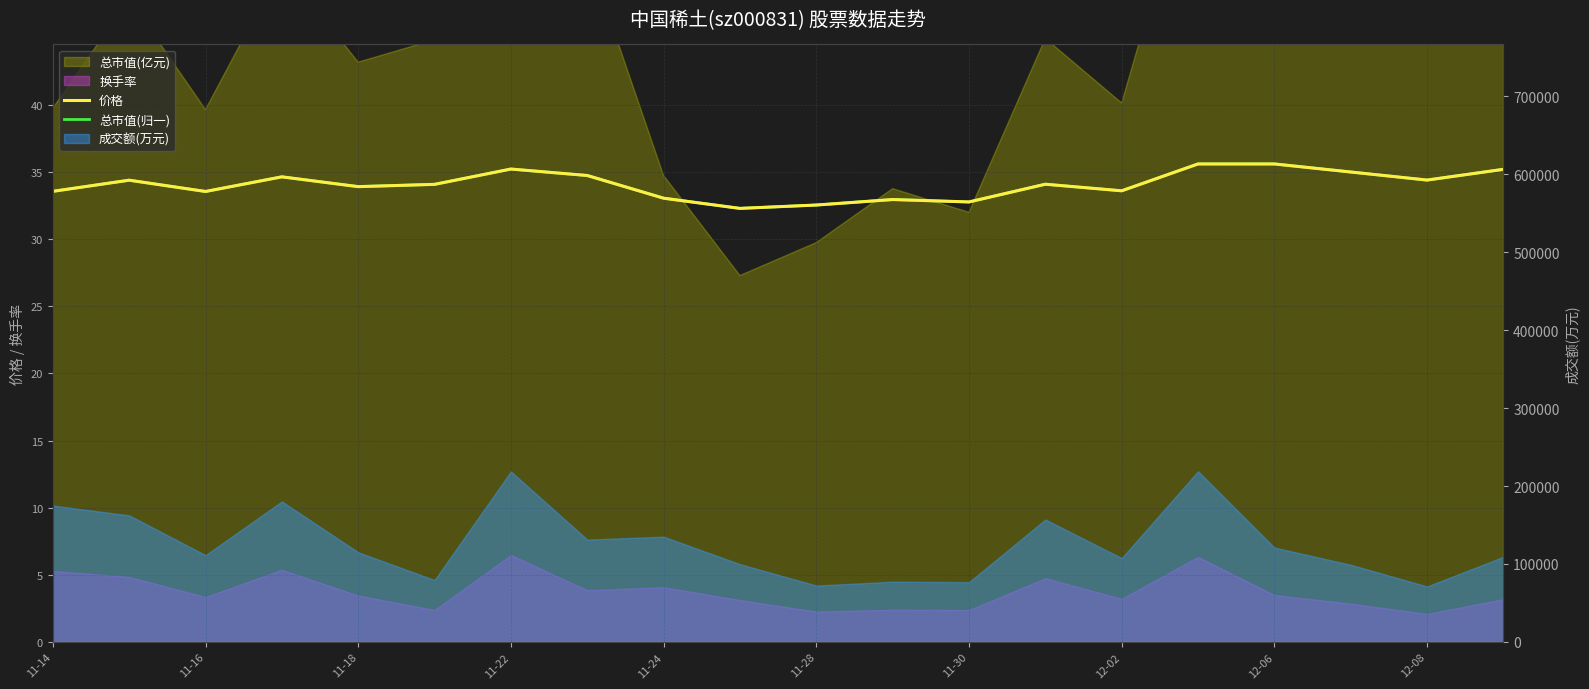

What is the difference between the maximum and minimum values in the 总市值(归一) series?

3.3